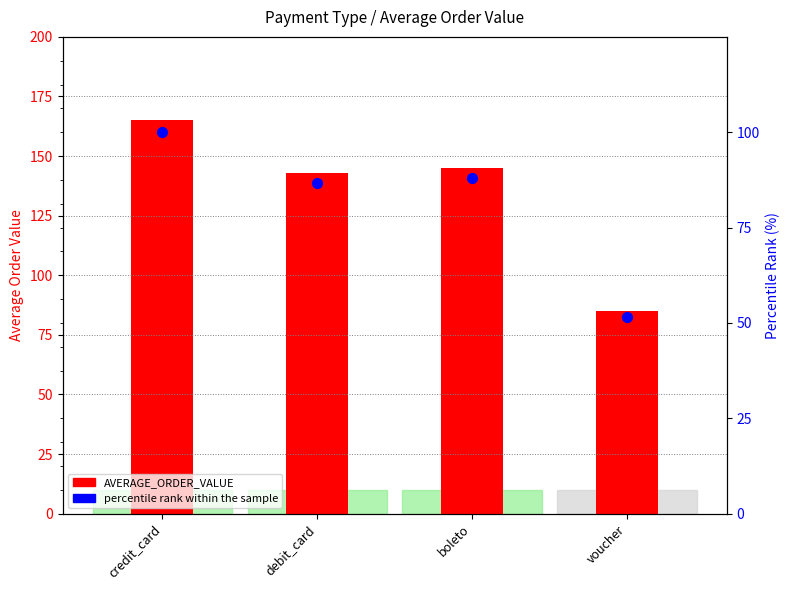

At how many categories does at least one series exceed 130?

3